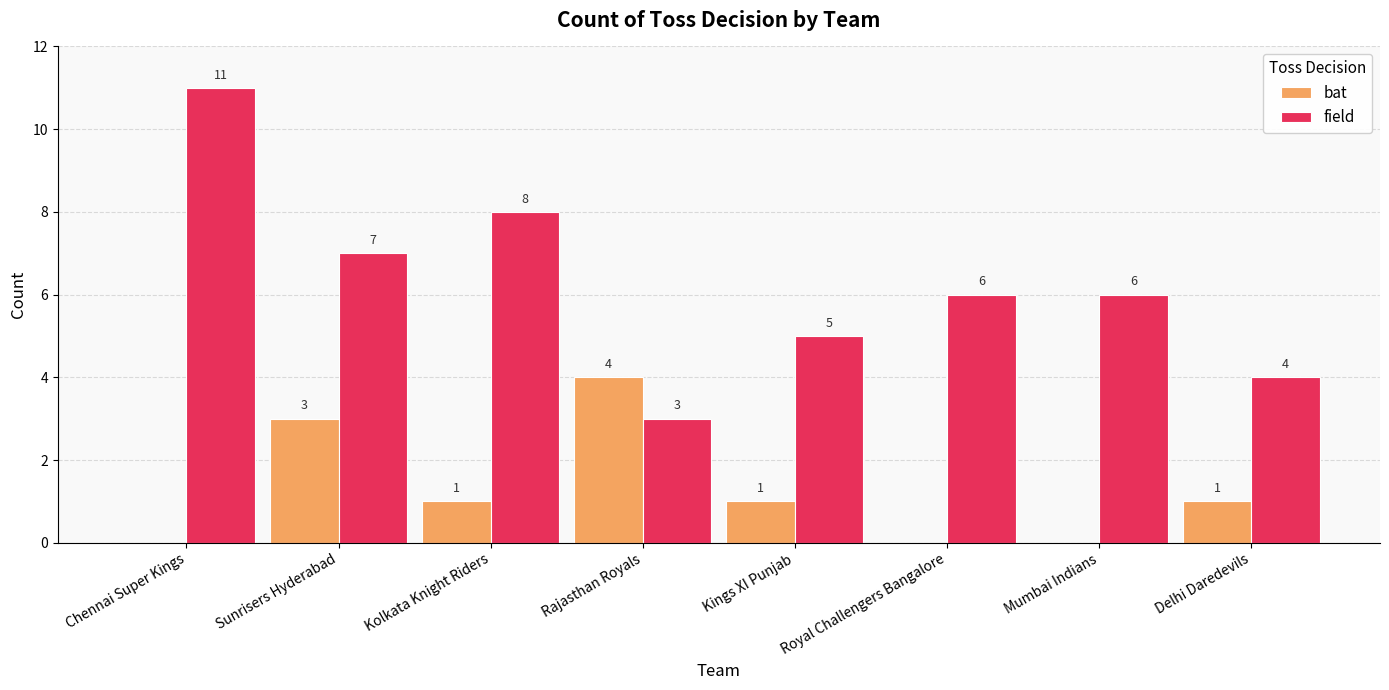

What is the highest value of the field series?

11